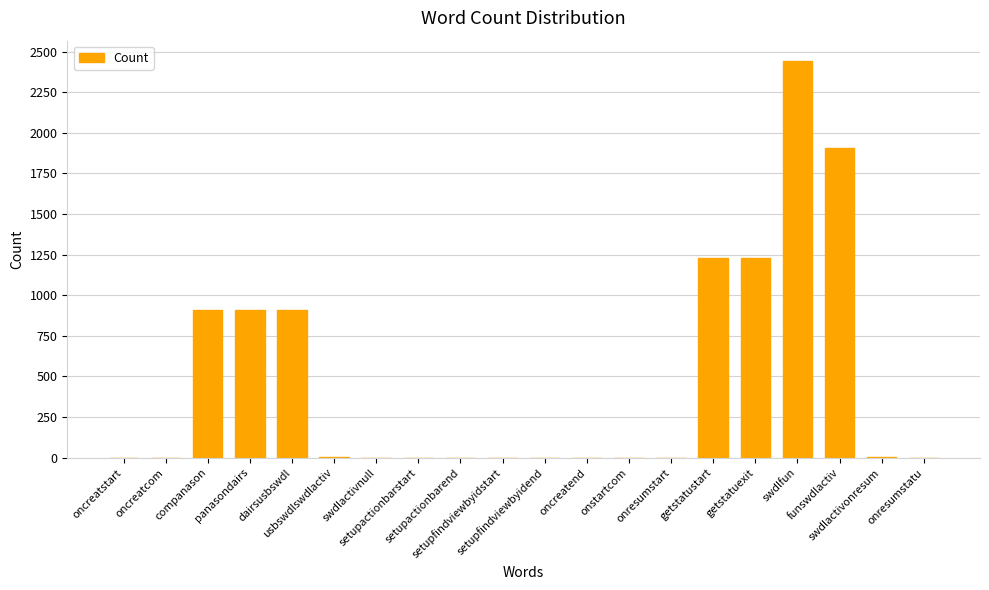

What is the change in value from usbswdlswdlactiv to getstatustart?

+1226